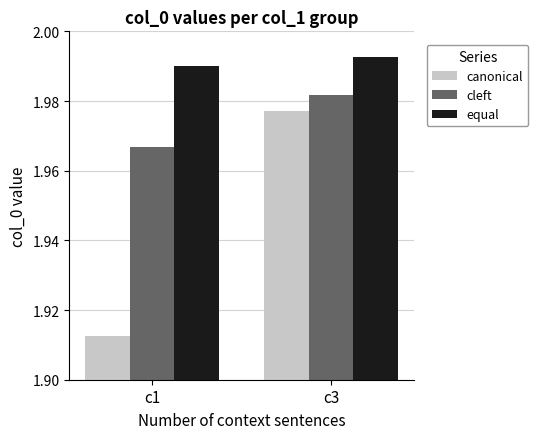

At which label does canonical reach its peak?

c3